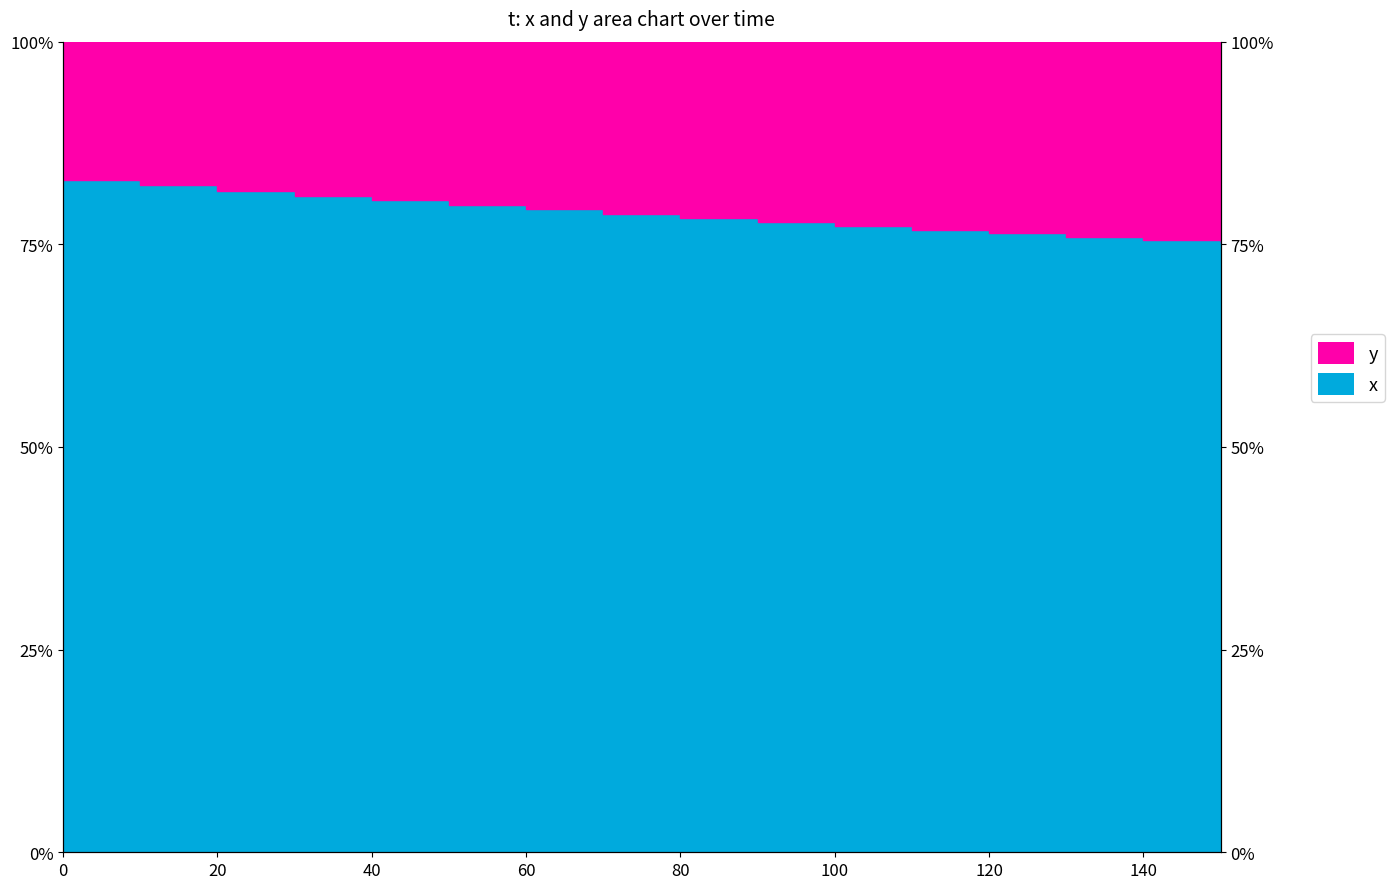

Reading left to right, list all the values displayed in this chart.

0=82.9	10=82.3	20=81.6	30=81.0	40=80.5	50=79.9	60=79.3	70=78.8	80=78.3	90=77.8	100=77.3	110=76.8	120=76.4	130=75.9	140=75.5	150=75.1